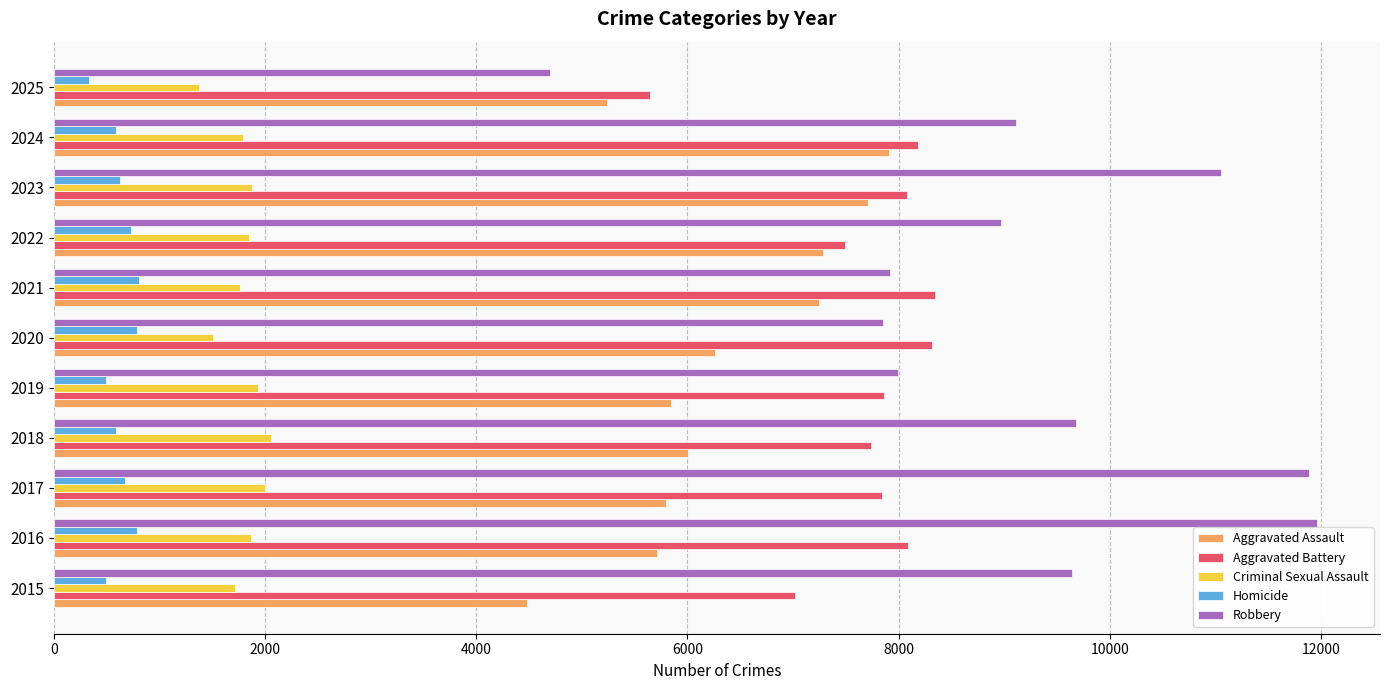

What is the smallest value displayed?

338